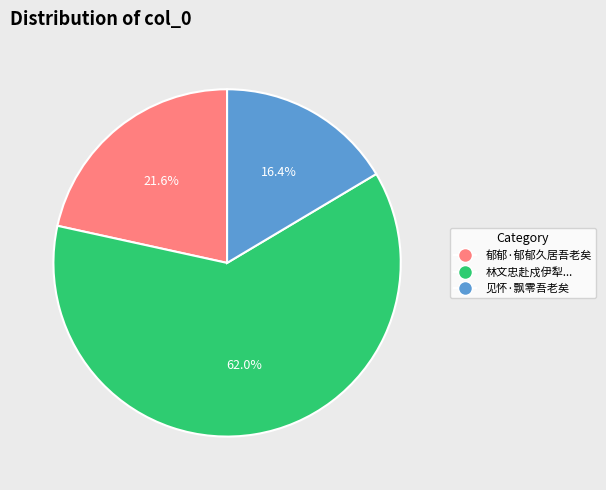

Is there a majority slice in this chart?

Yes